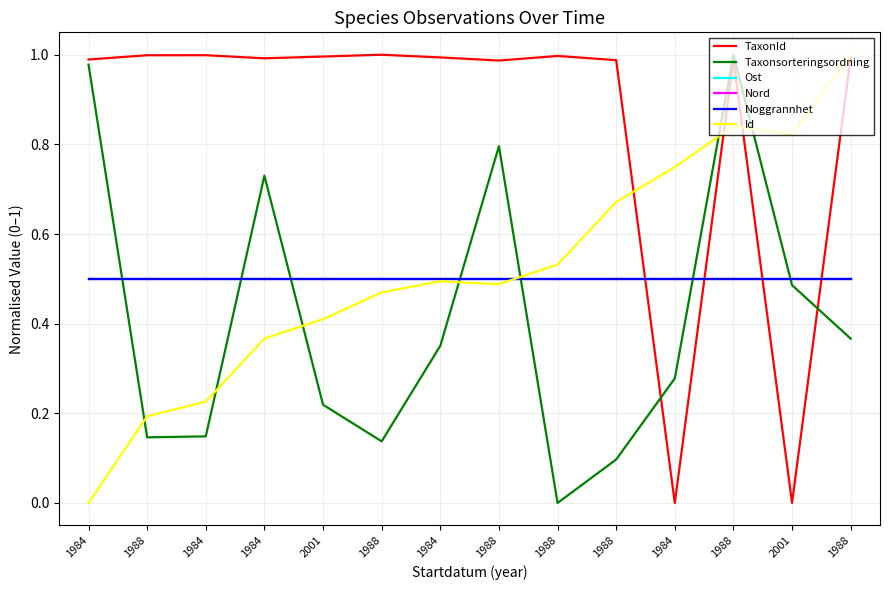

Is it true that Nord equals 0.3 at 1988?

False